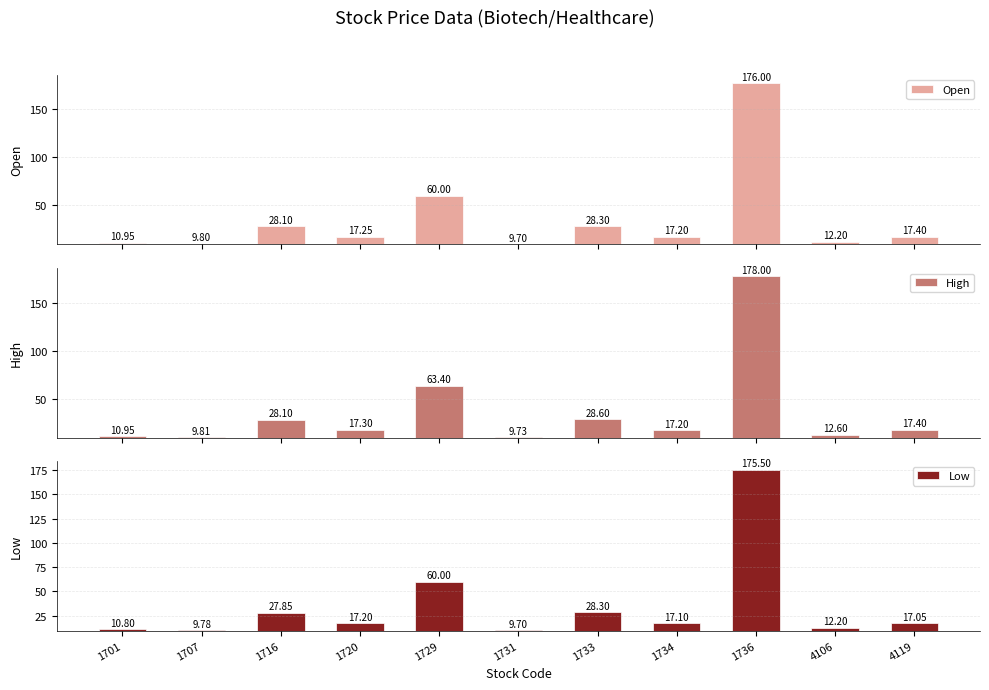

Is it true that Low equals 17.8 at 1733?

False